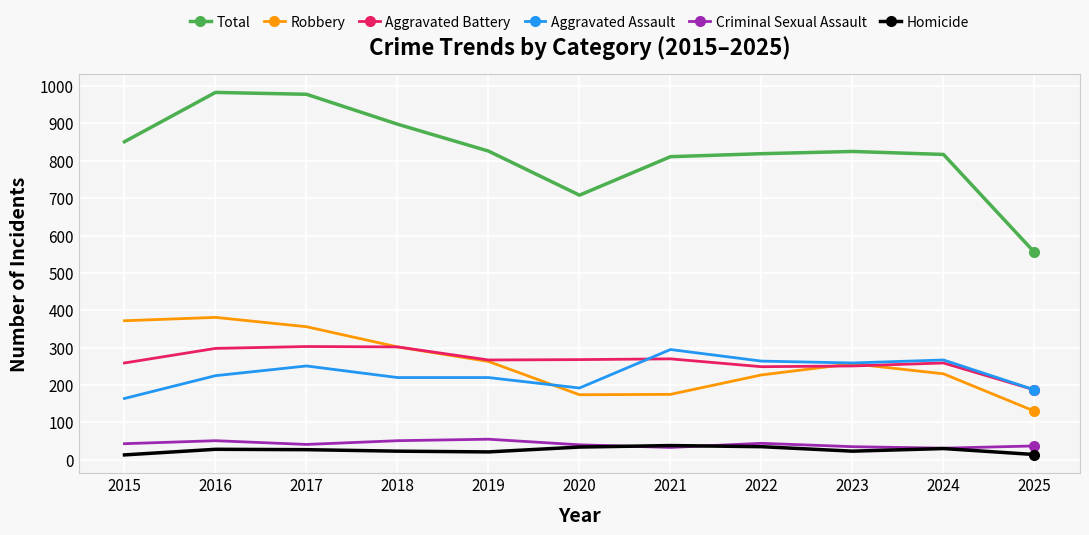

Count the number of categories in the chart.

11